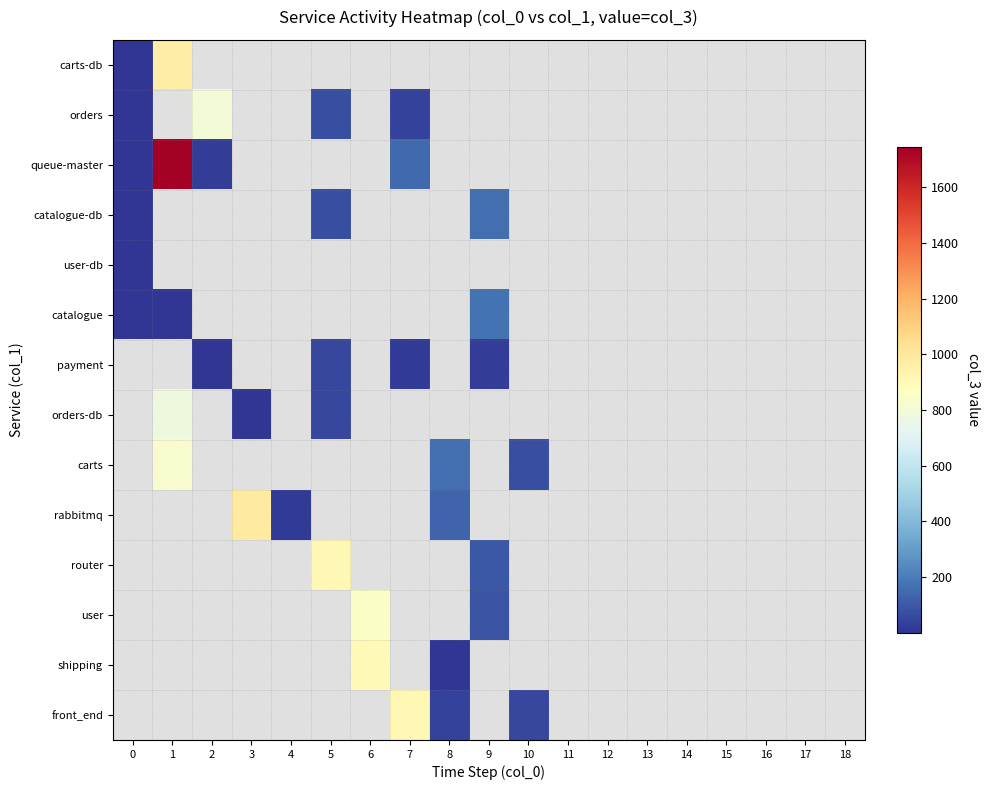

Which series has the widest spread of values?

queue-master